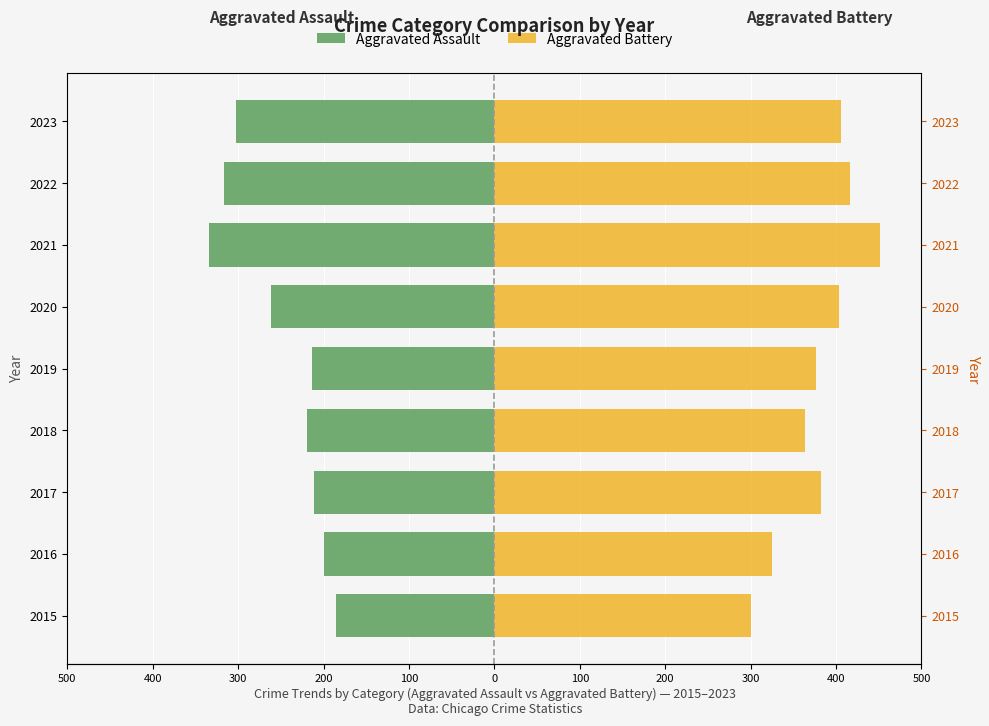

What is the spread (max minus min) of values at 2016?

525